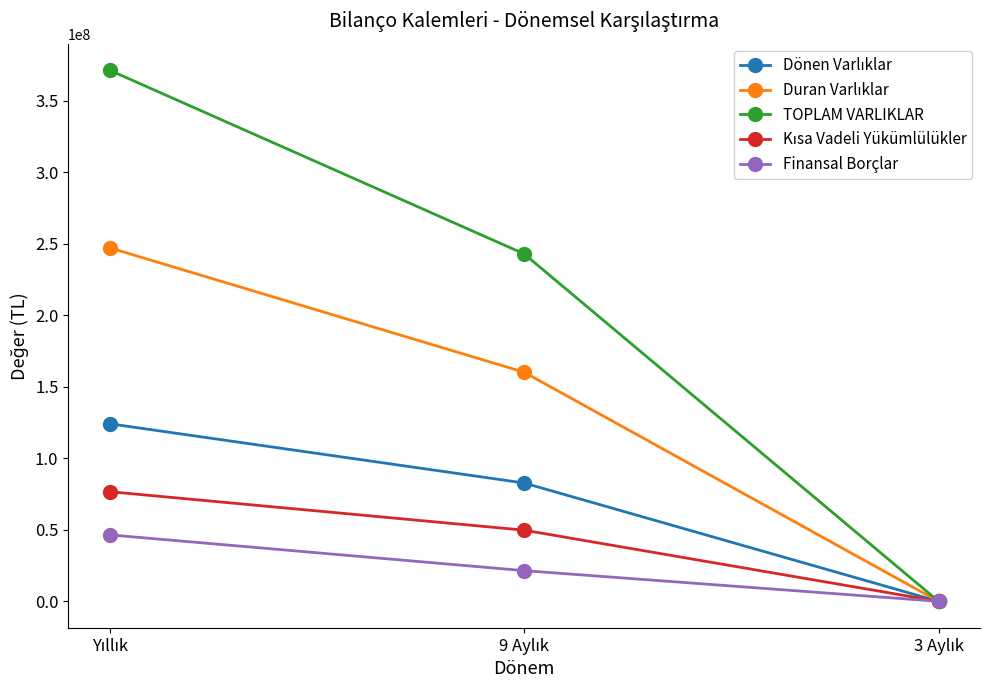

What is the maximum value shown in the chart?

371194109